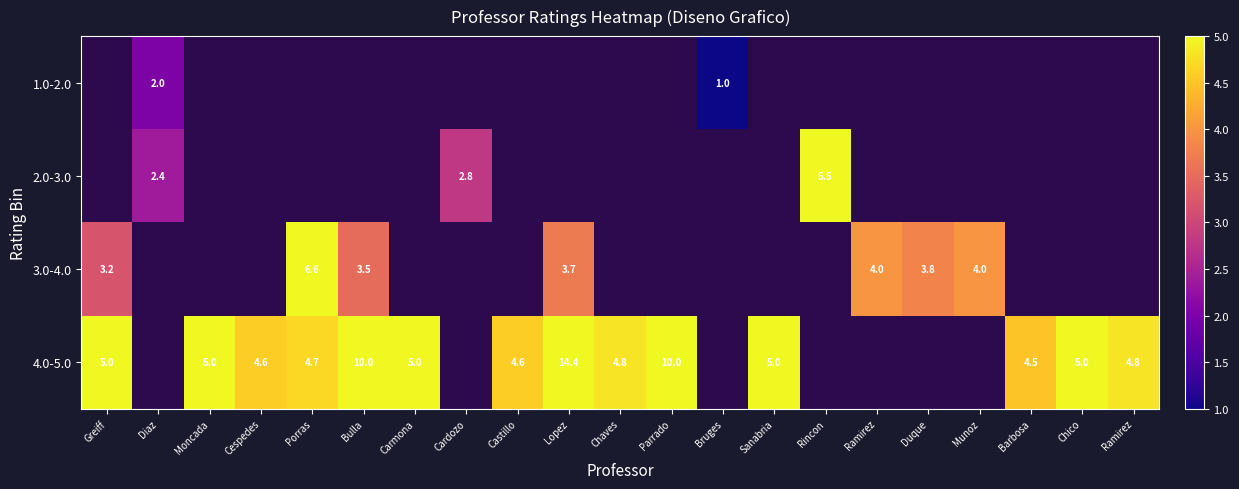

Which series has the widest spread of values?

4.0-5.0